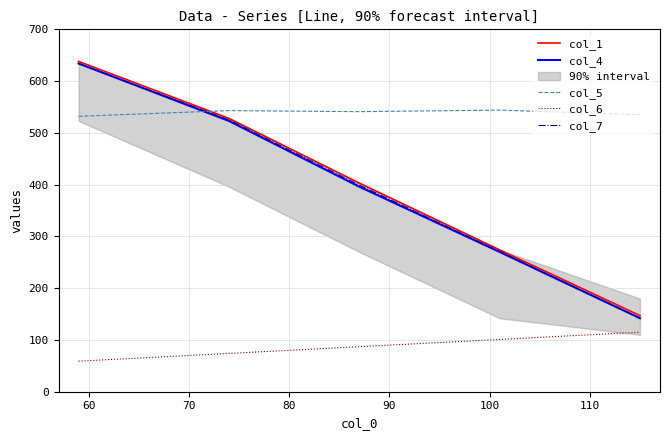

What is the value of the col_7 point at the 1st from the left?

634